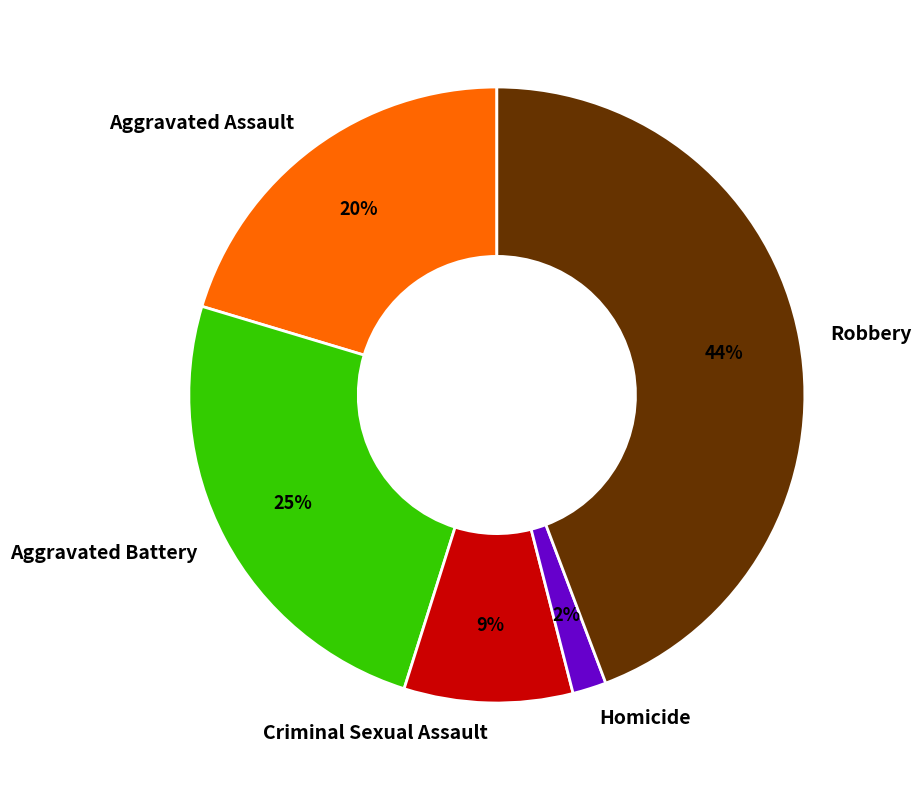

The Robbery slice represents 44% of the pie. True or false?

True